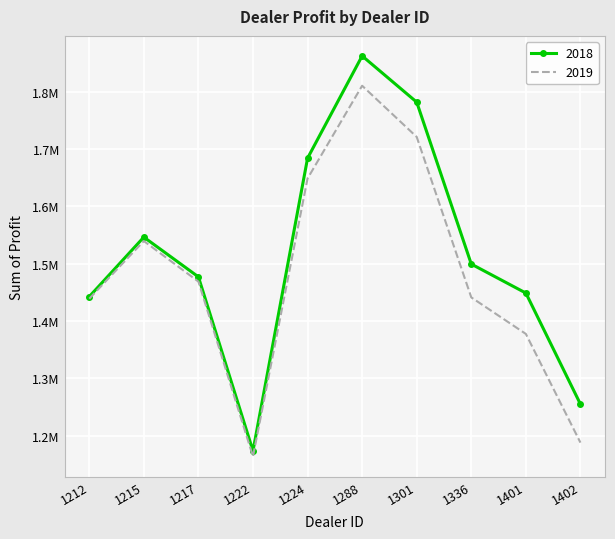

What are all the series names shown in the legend?

2018, 2019